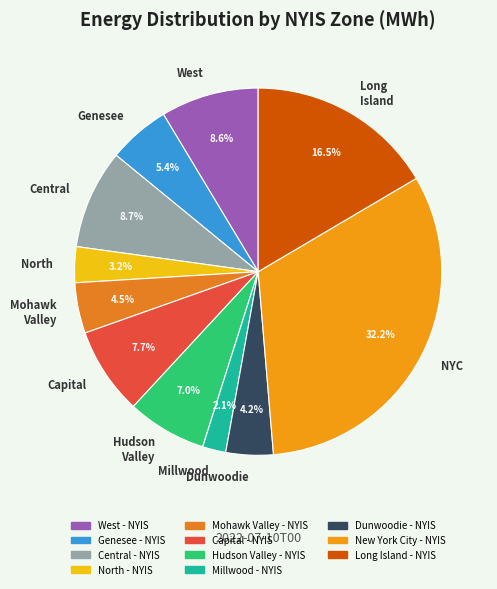

Does any single category account for the majority?

No